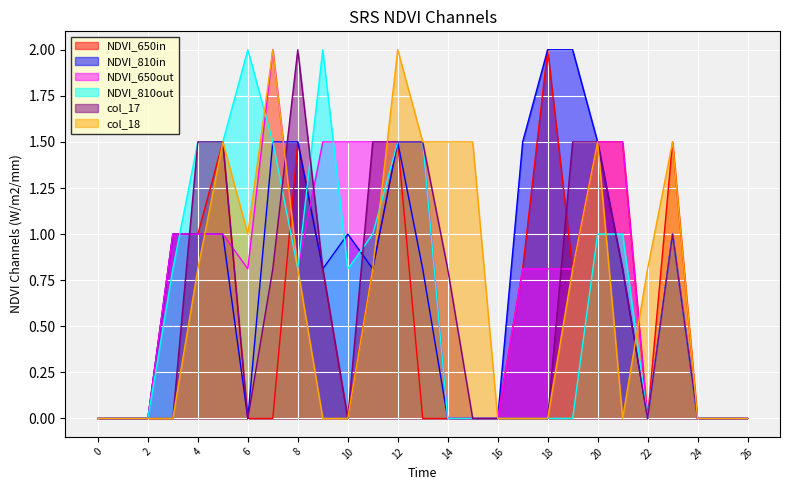

Which has a higher value, 18 or 6?

18